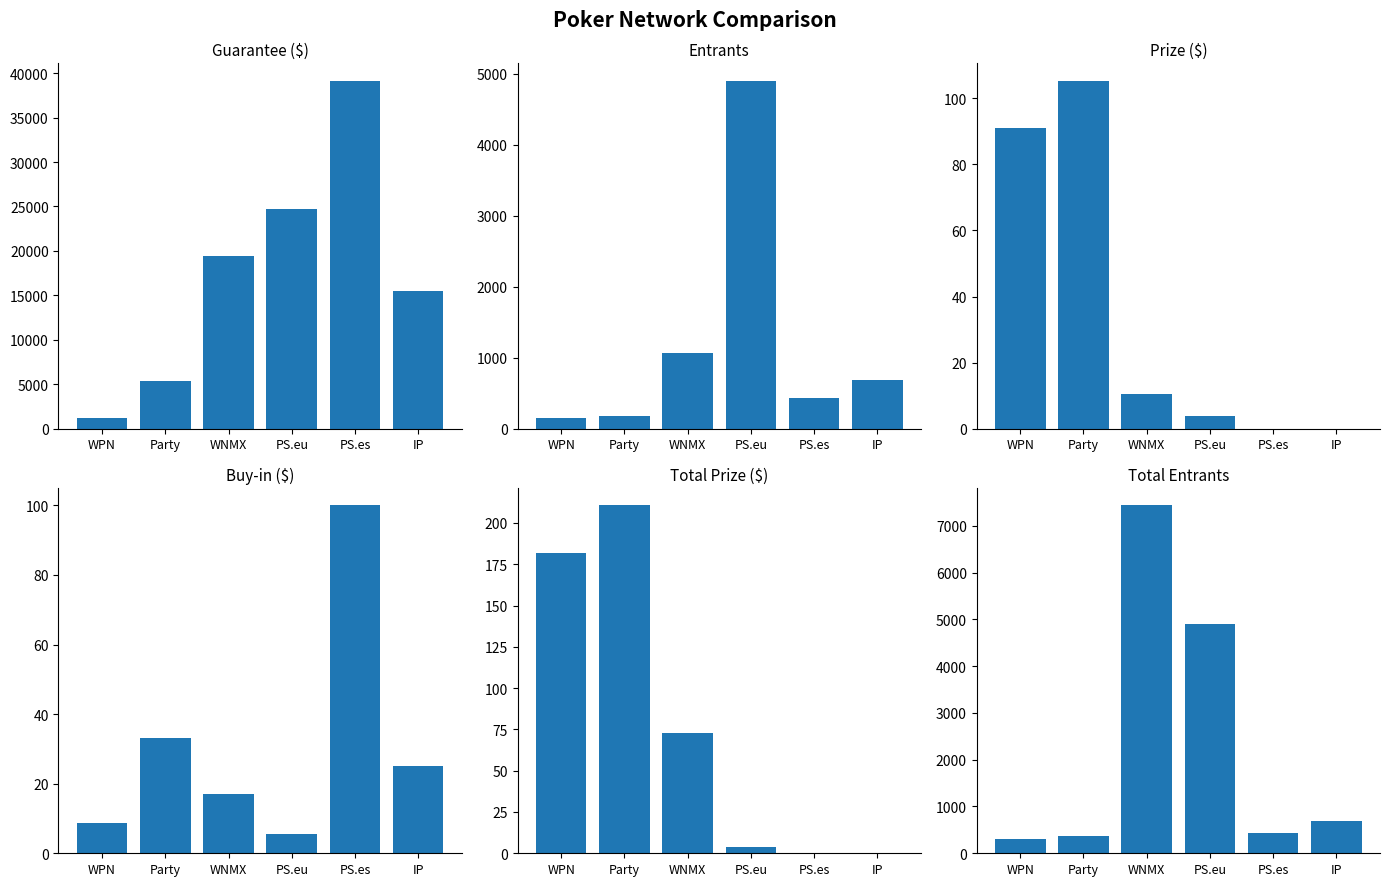

Which category has the highest value in the Guarantee series?

PS.es